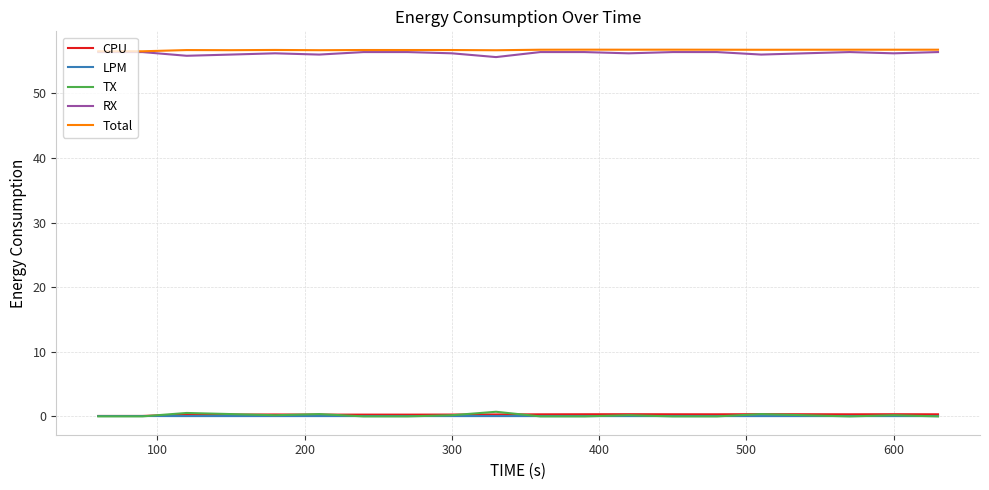

True or false: Total and LPM cross at least once.

False